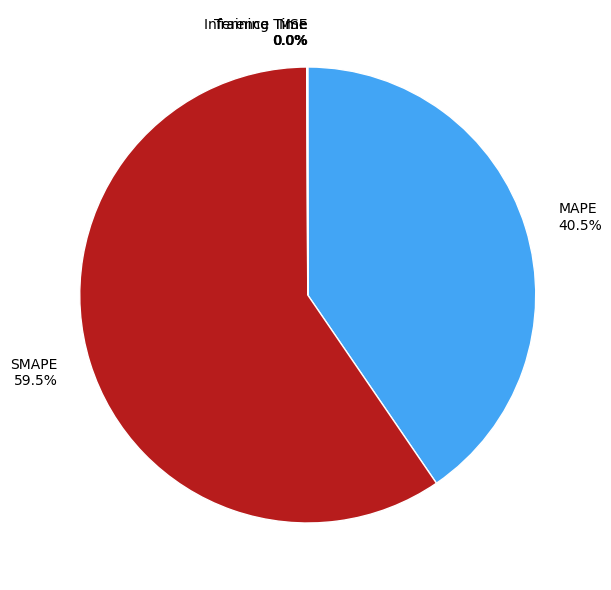

Combined, do Training Time and SMAPE account for over 50%?

Yes